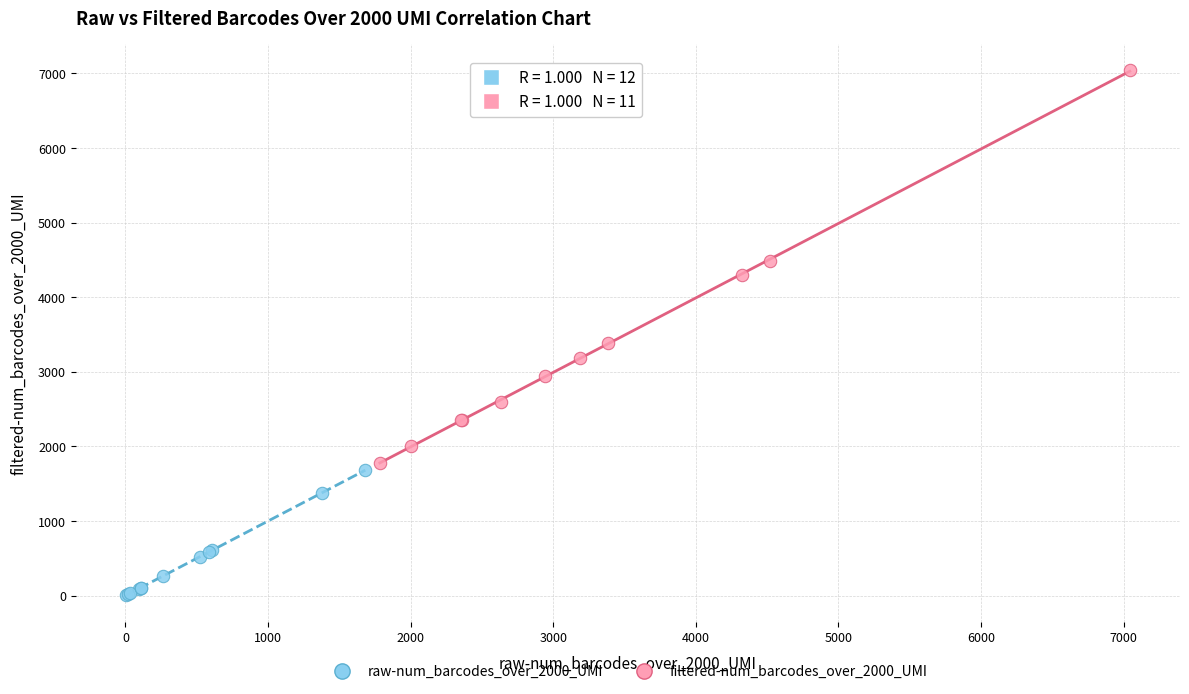

Which series reaches the minimum Y coordinate?

raw-num_barcodes_over_2000_UMI